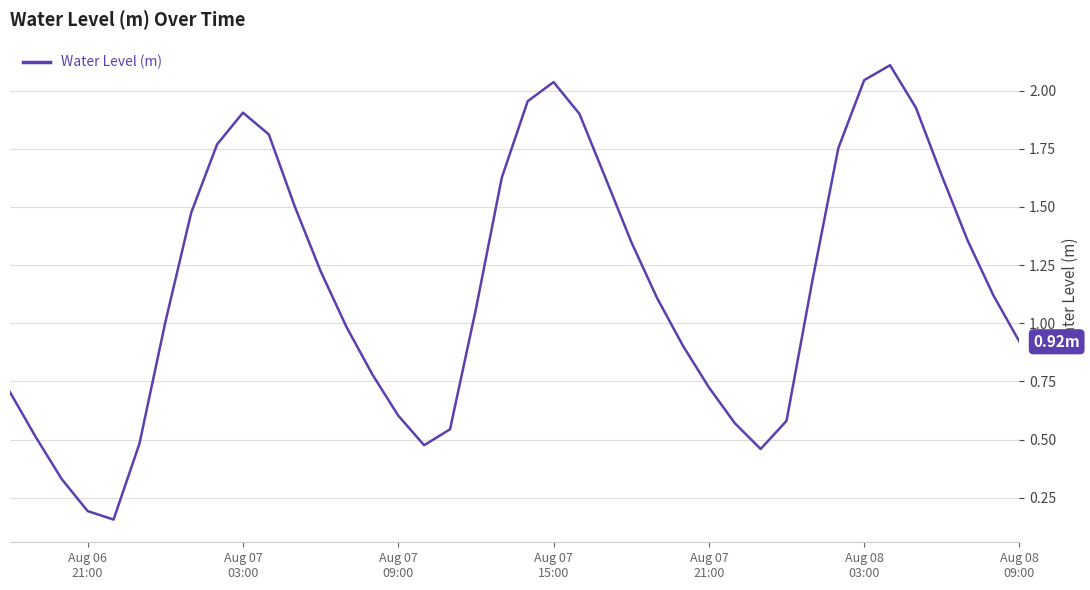

How many lines are shown in the chart?

1